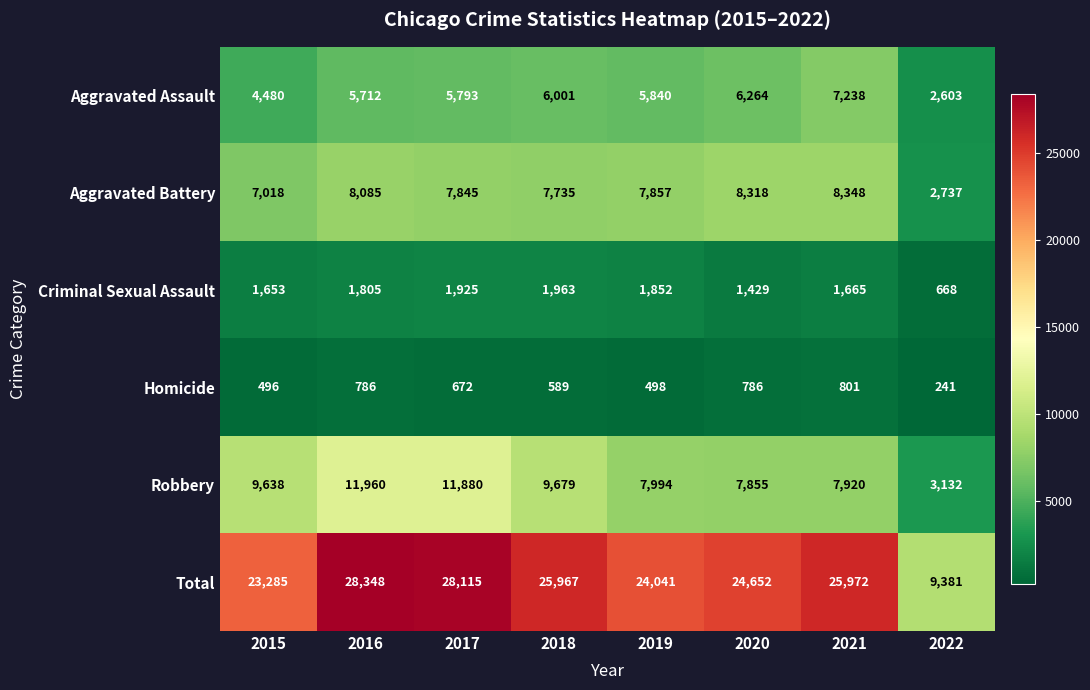

Which series has the largest total across all categories?

Total